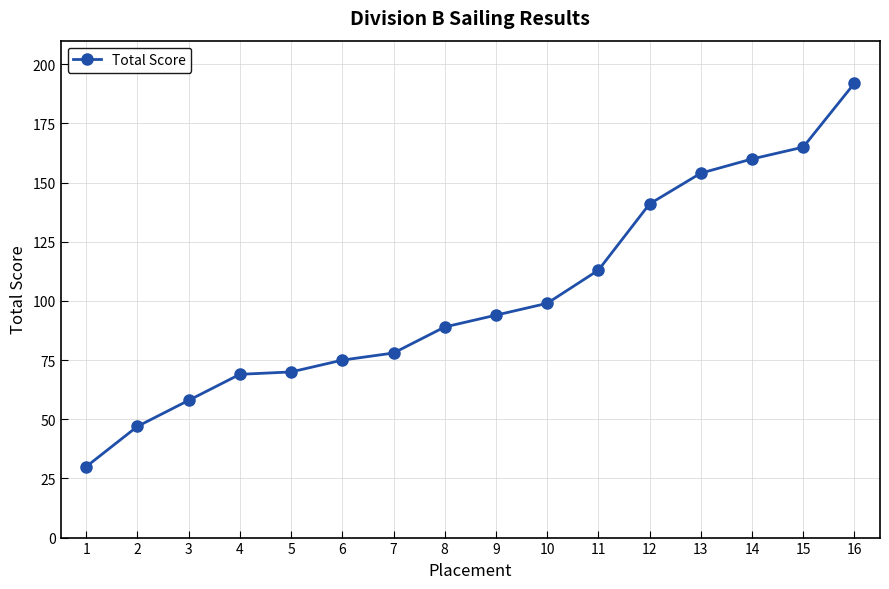

How many distinct data groups are displayed?

1